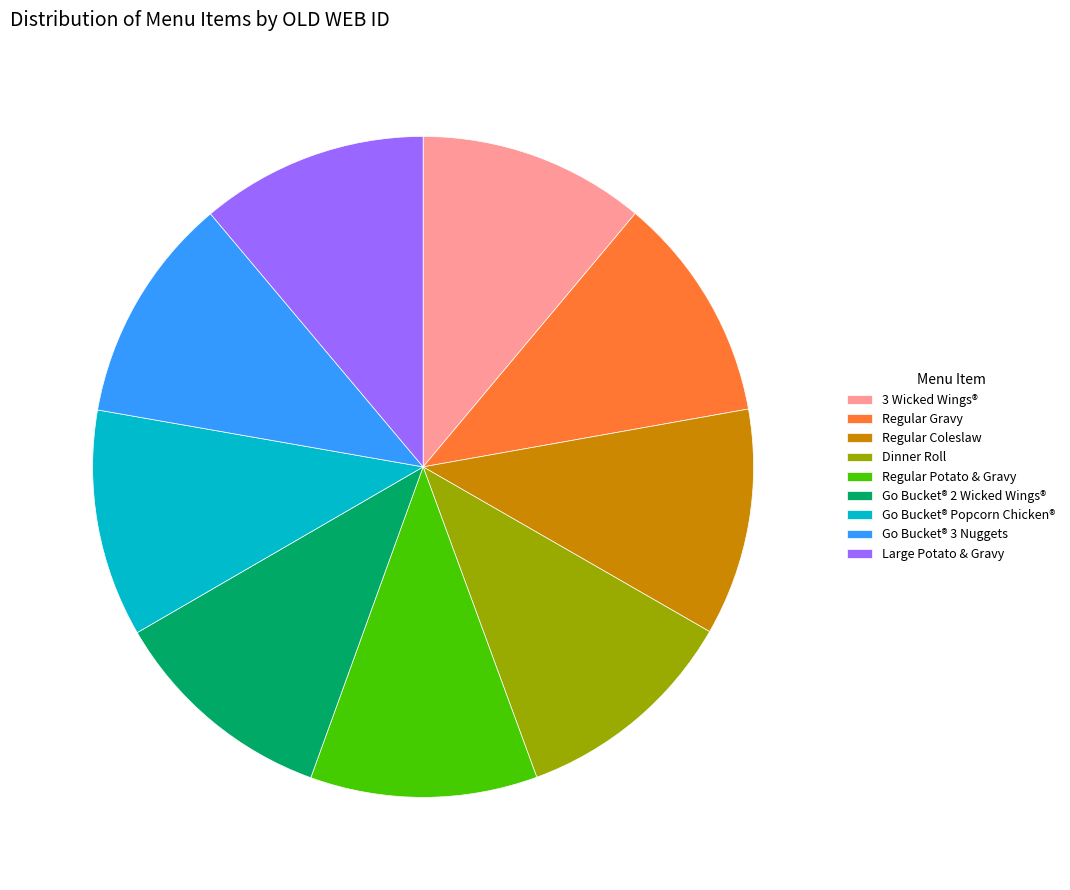

Approximately how many times larger is the value at Go Bucket® 3 Nuggets compared to Go Bucket® Popcorn Chicken®?

1.0